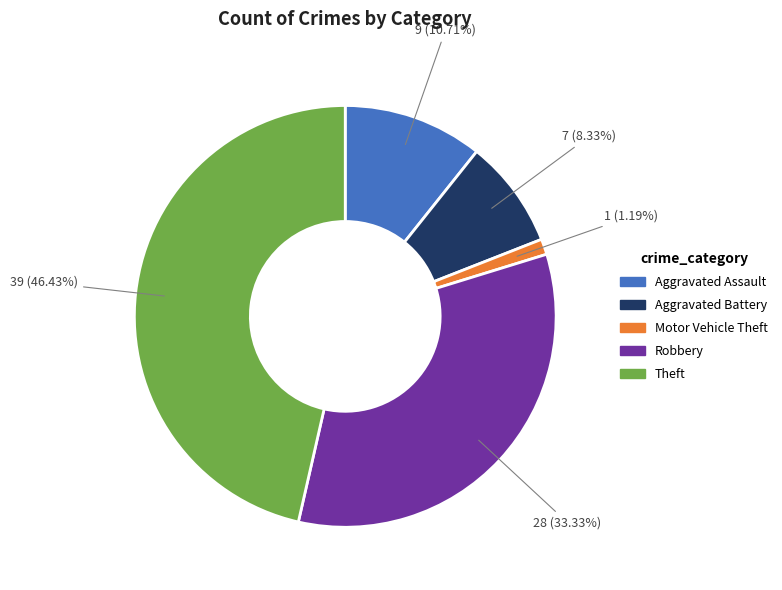

How much of the chart is everything except Aggravated Battery?

91.7%